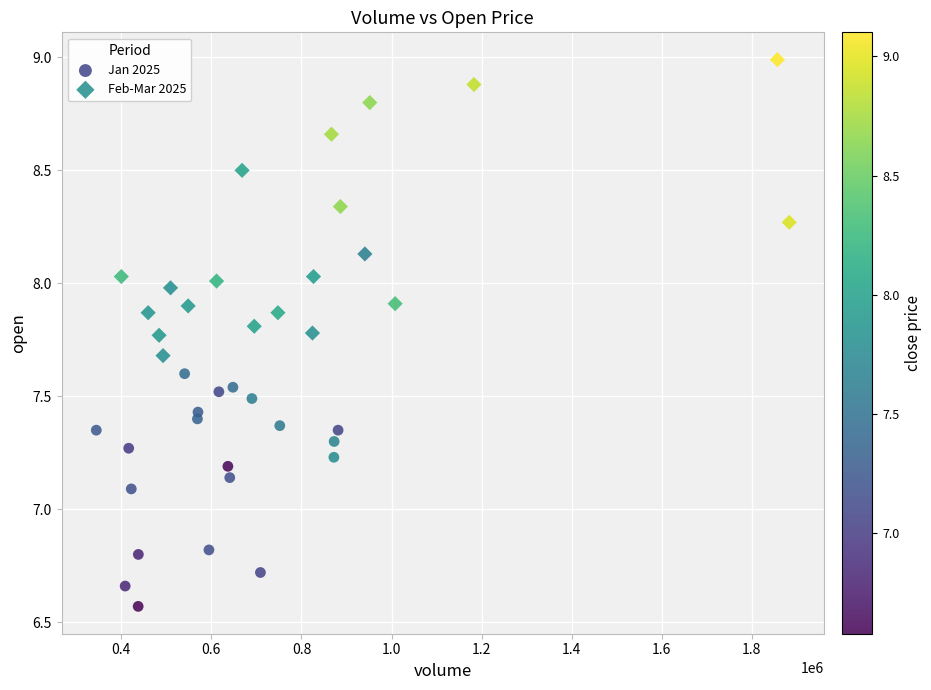

Which series reaches the minimum Y coordinate?

Jan 2025